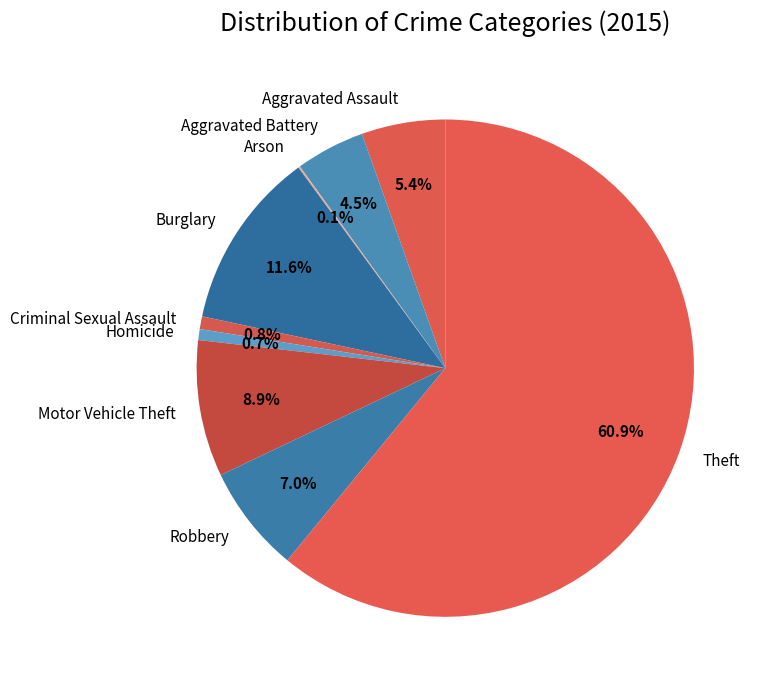

How much of the chart is everything except Burglary?

88.4%